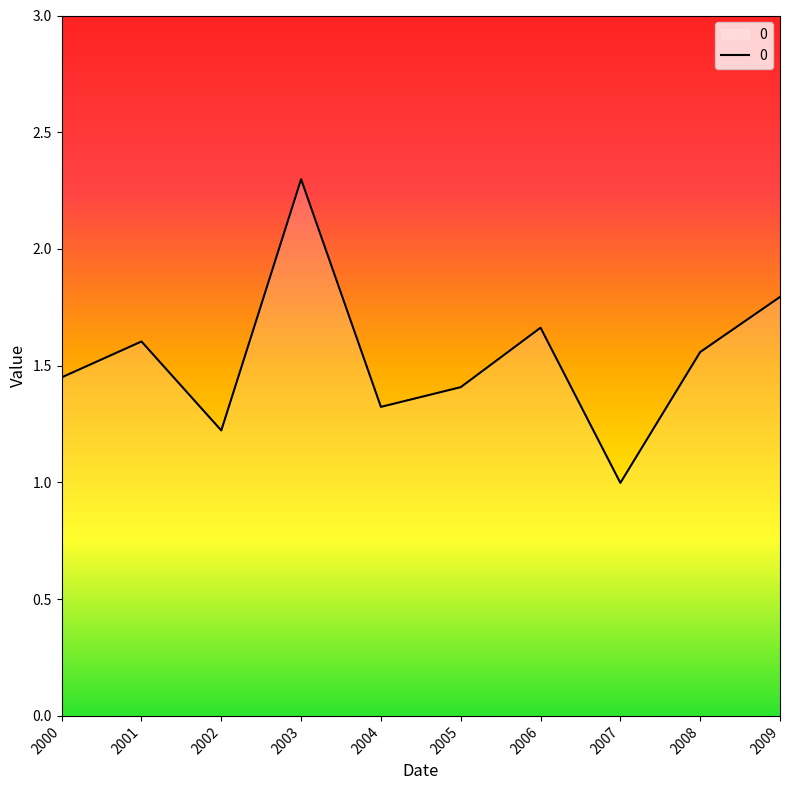

Approximately how many times larger is the value at 2006 compared to 2004?

1.3